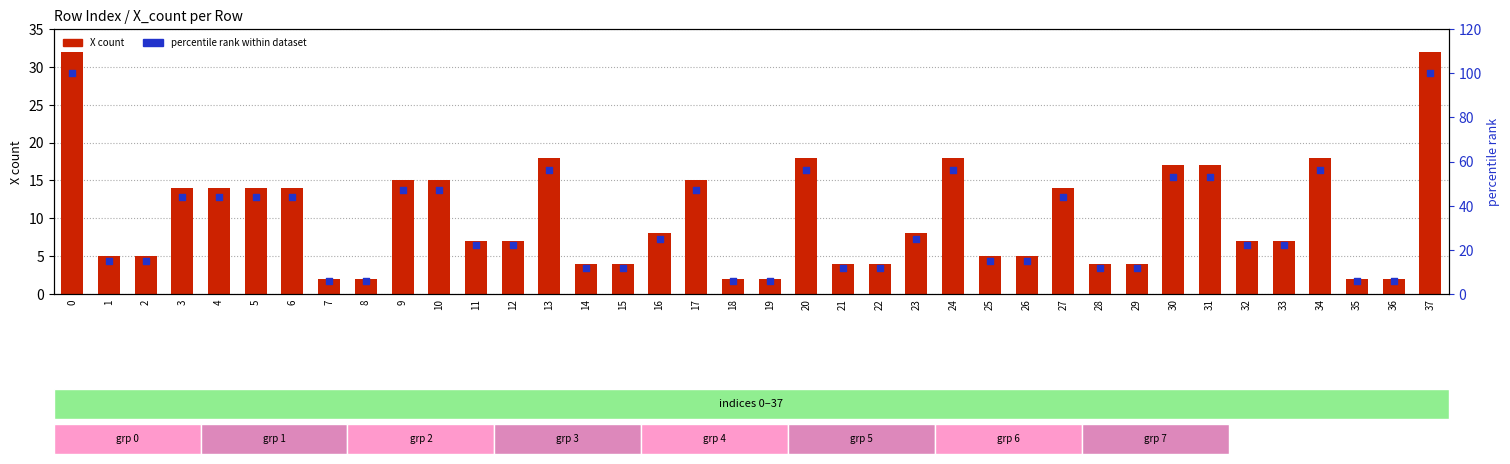

Is the value of X count at 31 greater than the value of percentile rank at 20?

No